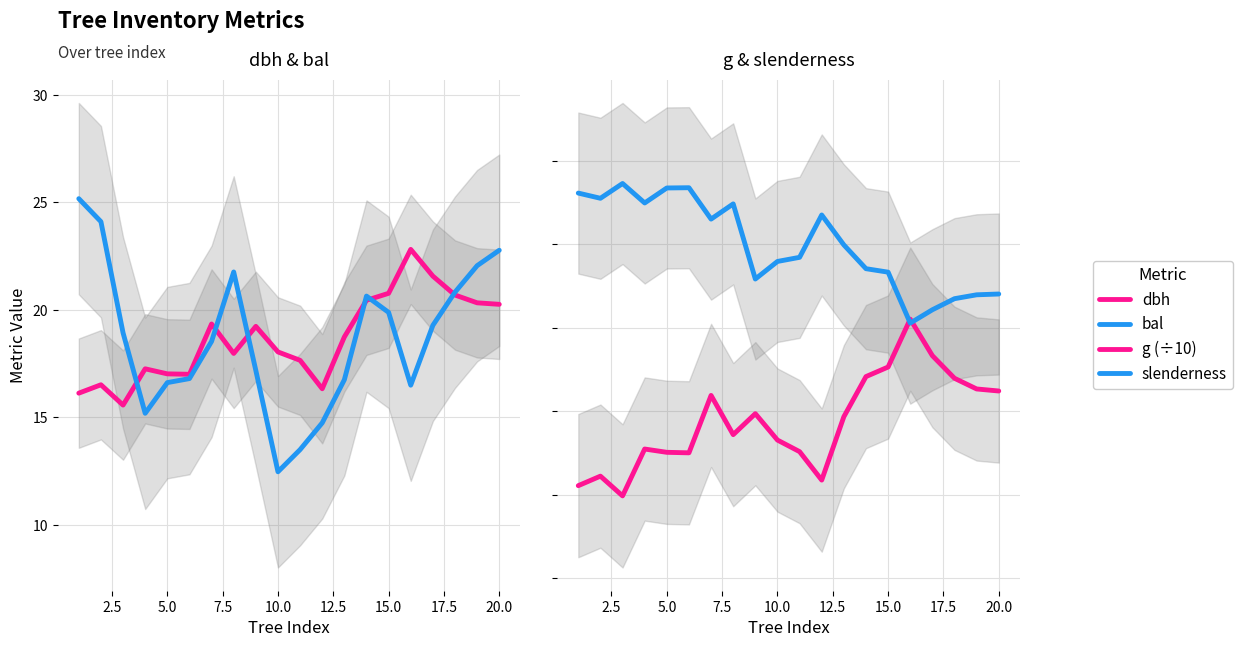

Is this an area chart (filled region under the line)?

No